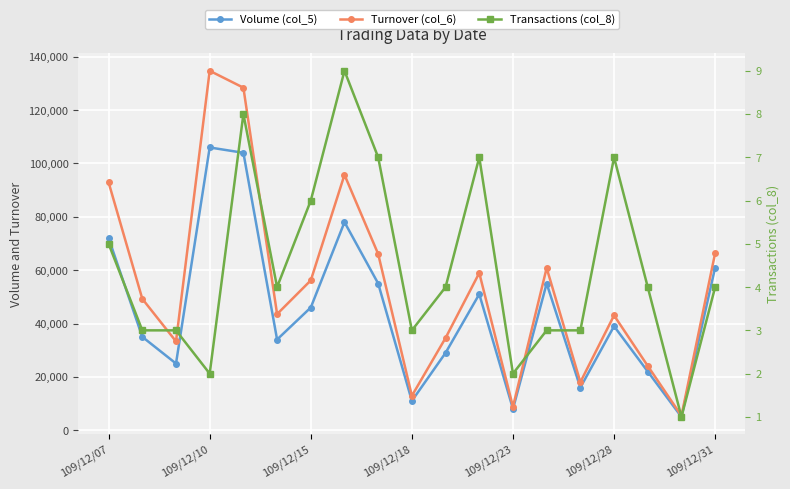

What is the value of the Turnover (col_6) point at the 18th from the left?

5400